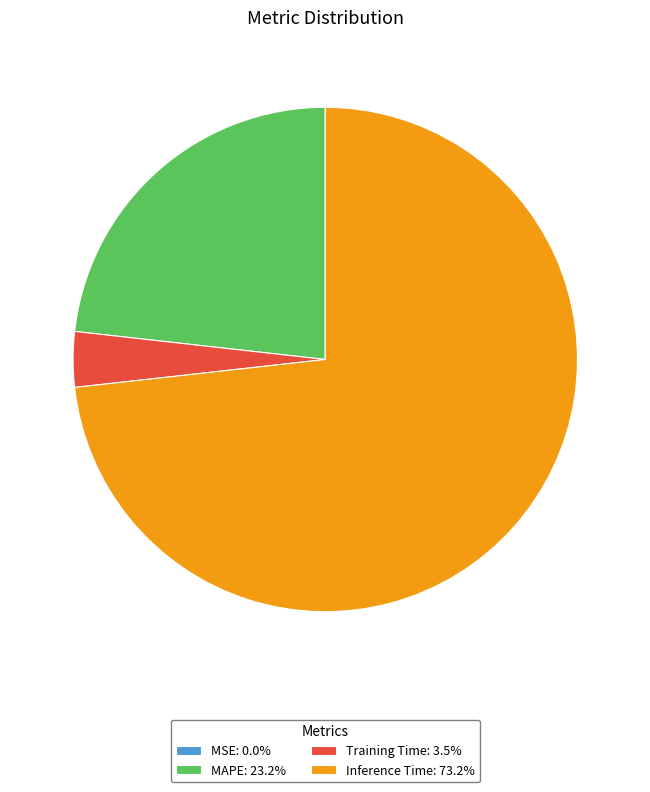

Does any single category account for the majority?

Yes